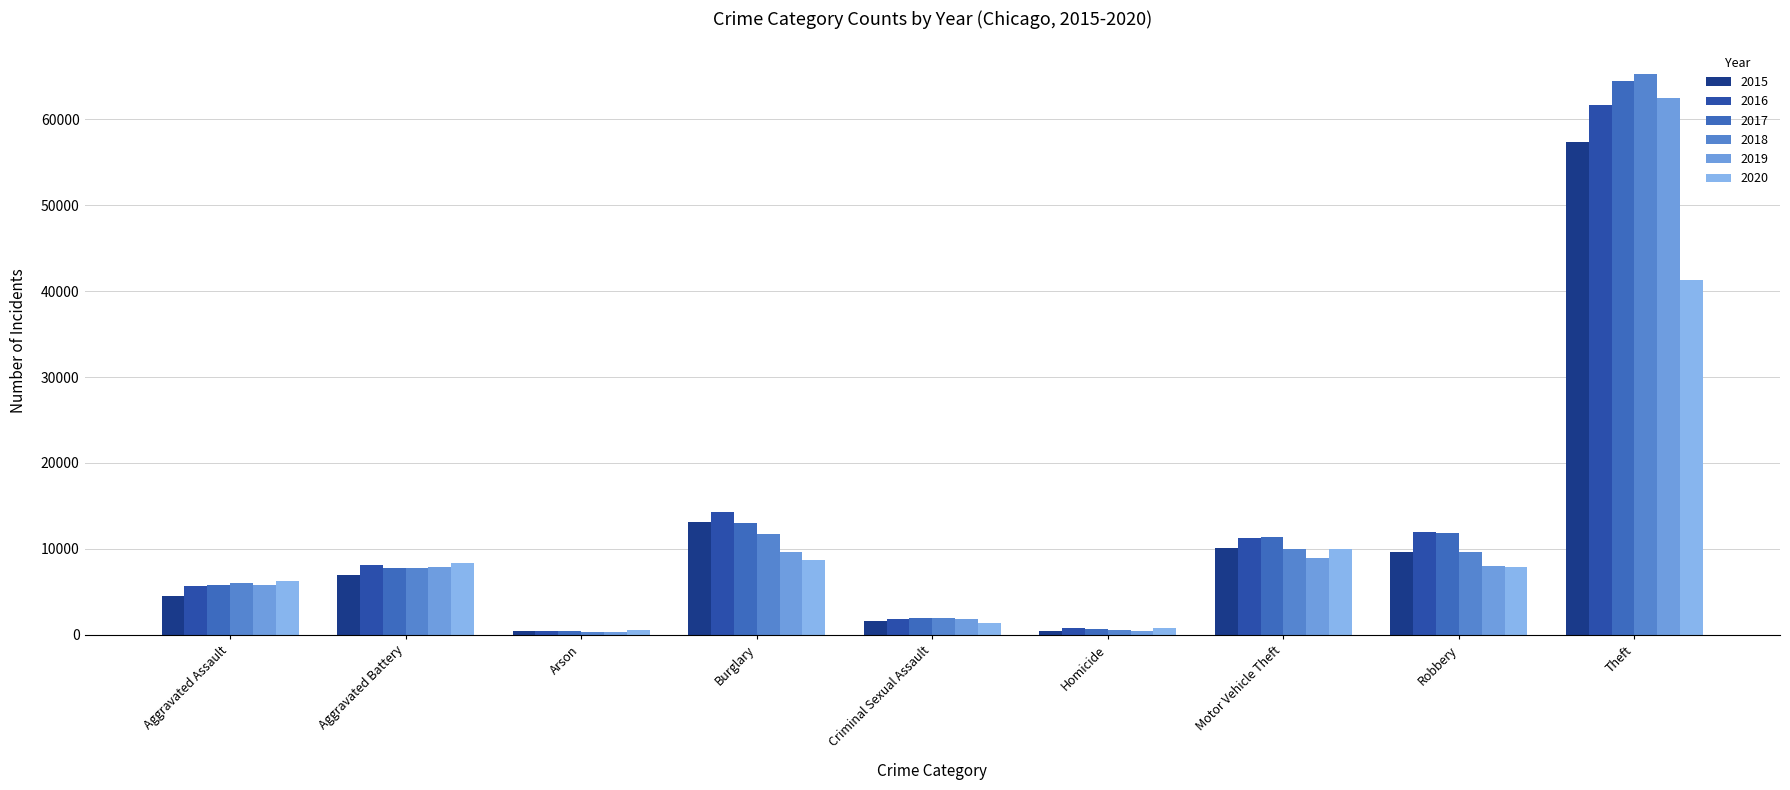

What is the approximate value of 2018 at Theft?

65282